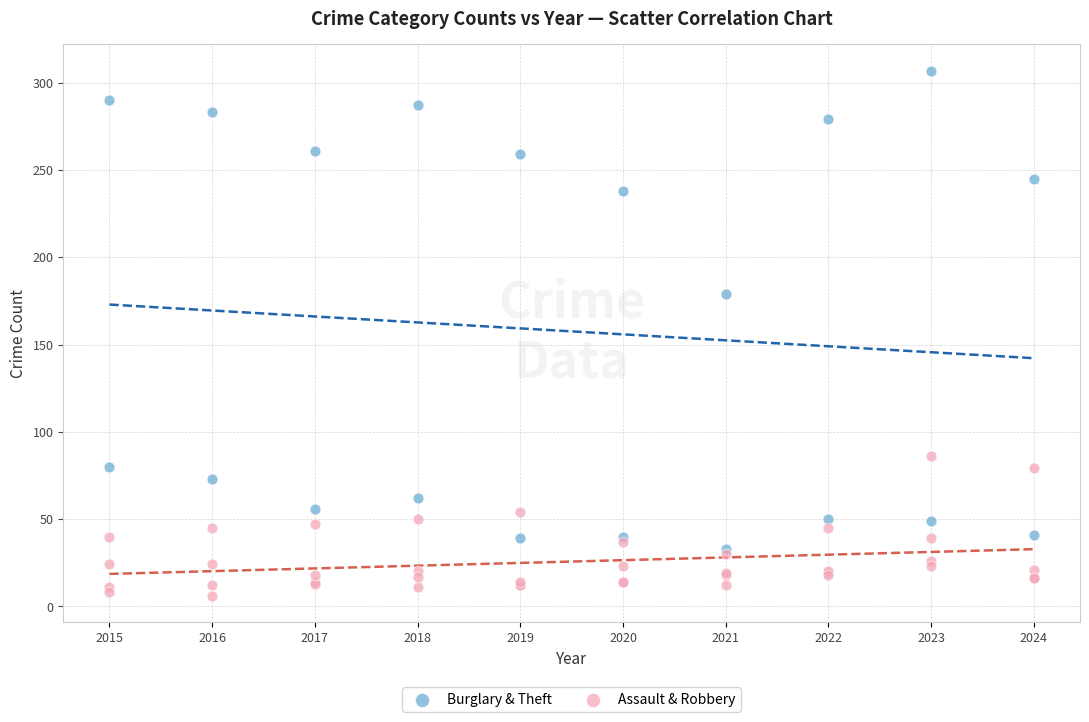

What are all the series names shown in the legend?

Burglary & Theft, Assault & Robbery